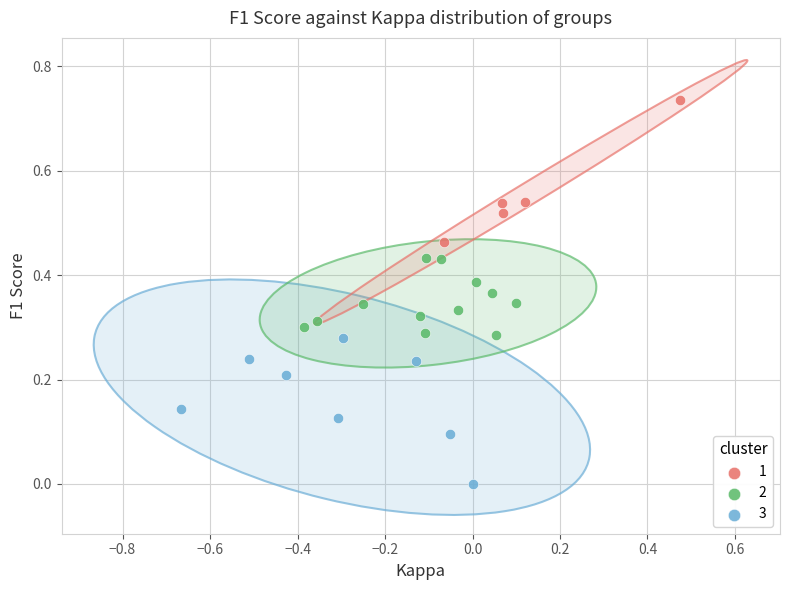

Which series reaches the minimum Y coordinate?

3